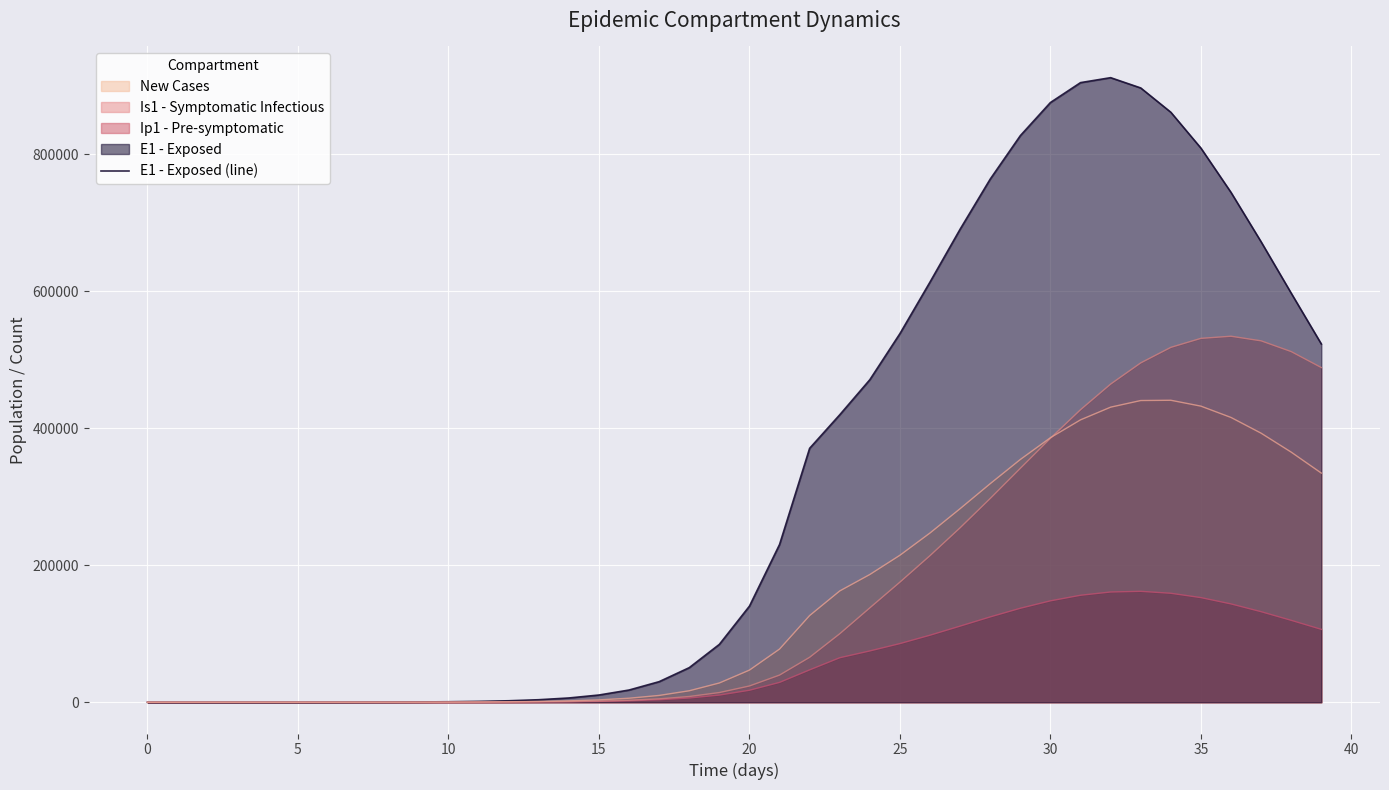

How many values are below 140366?

20